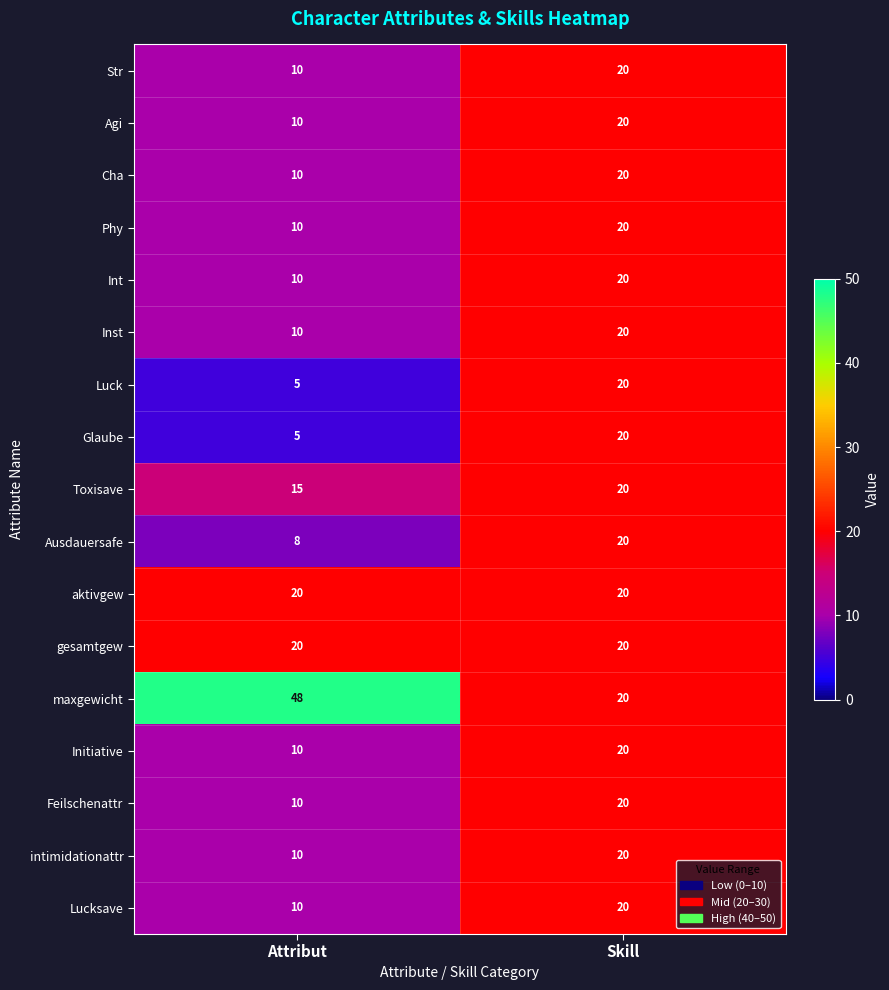

At how many categories does at least one series exceed 14?

2